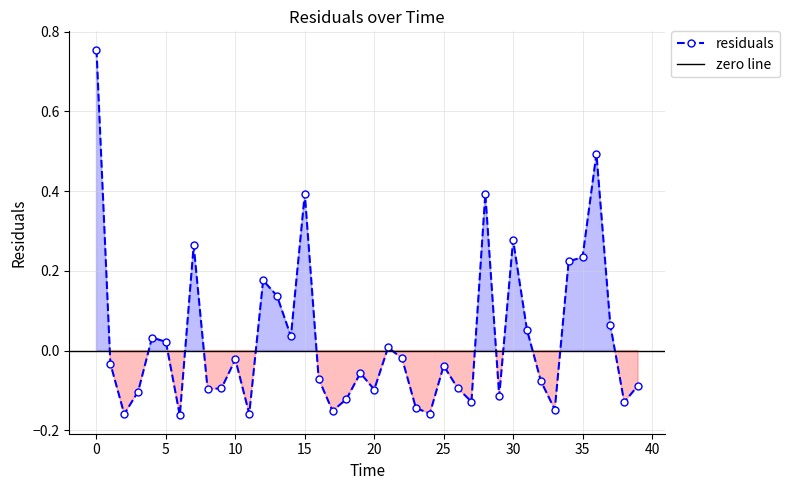

What is the difference between the maximum and minimum values?

0.9